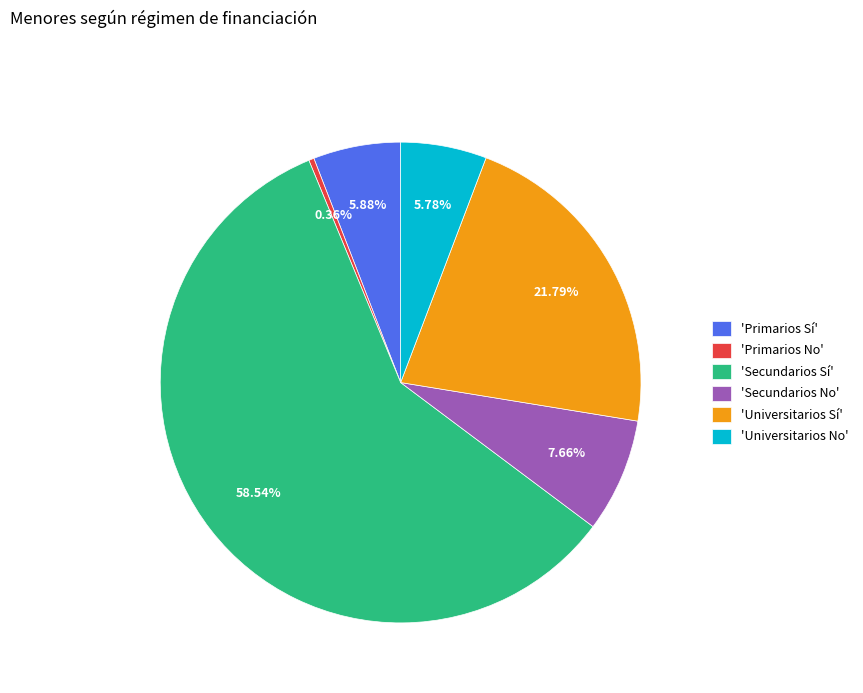

Which category has the biggest portion of the pie?

'Secundarios Sí'